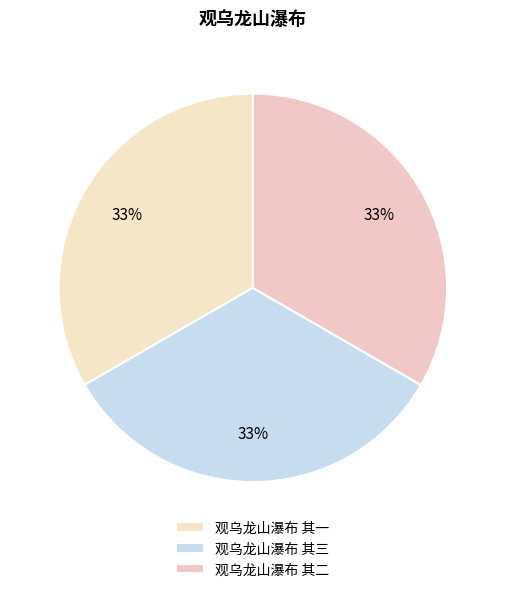

Count the number of slices in the pie.

3